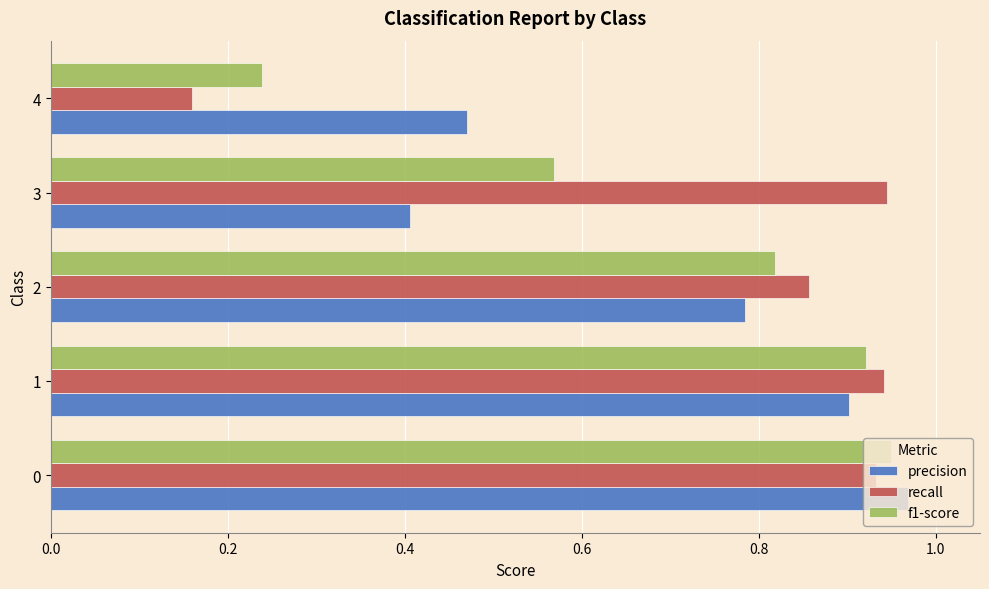

Which series has the largest total across all categories?

recall